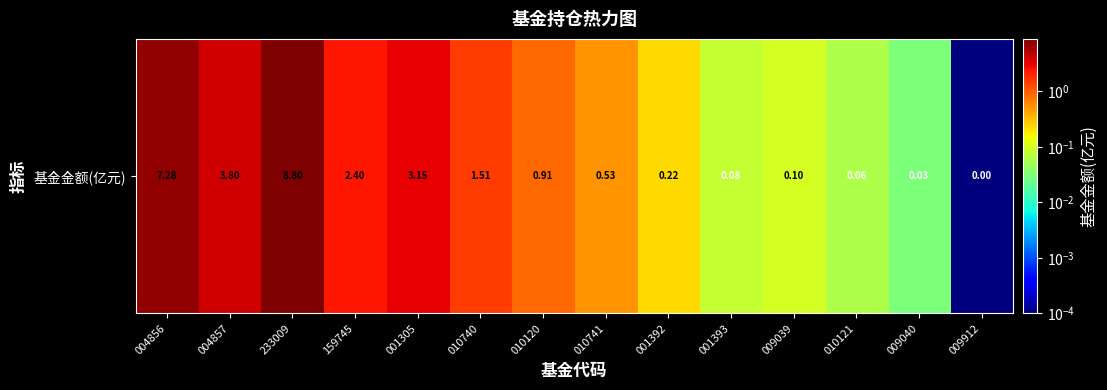

What is the difference between the maximum and second lowest values?

8.8